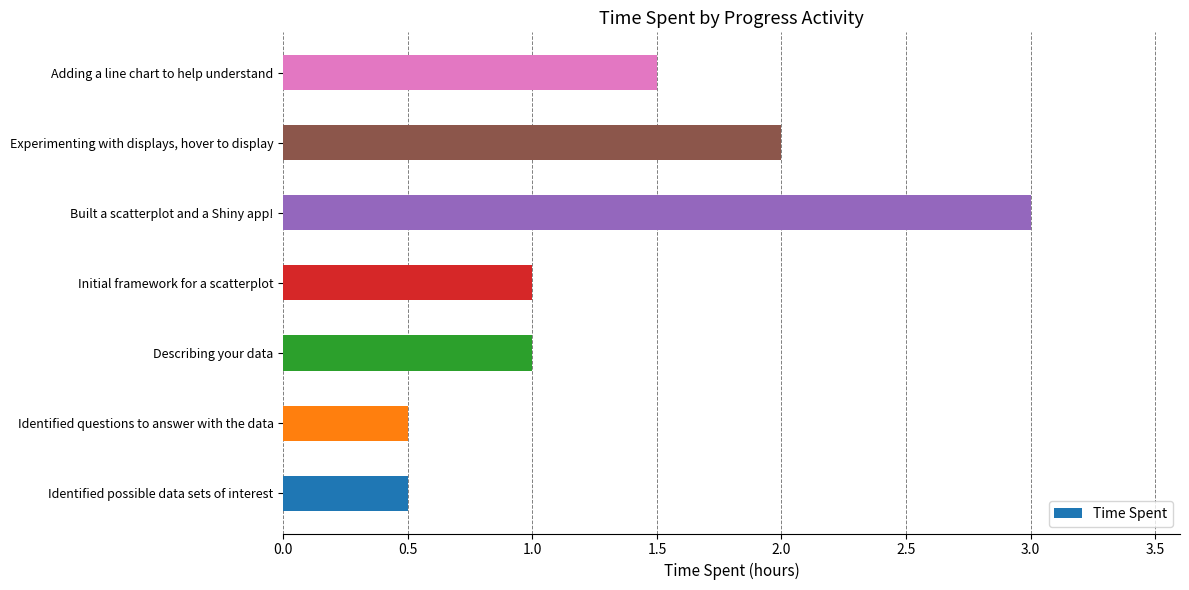

What is the change in value from Describing your data to Built a scatterplot and a Shiny app!?

+2.0